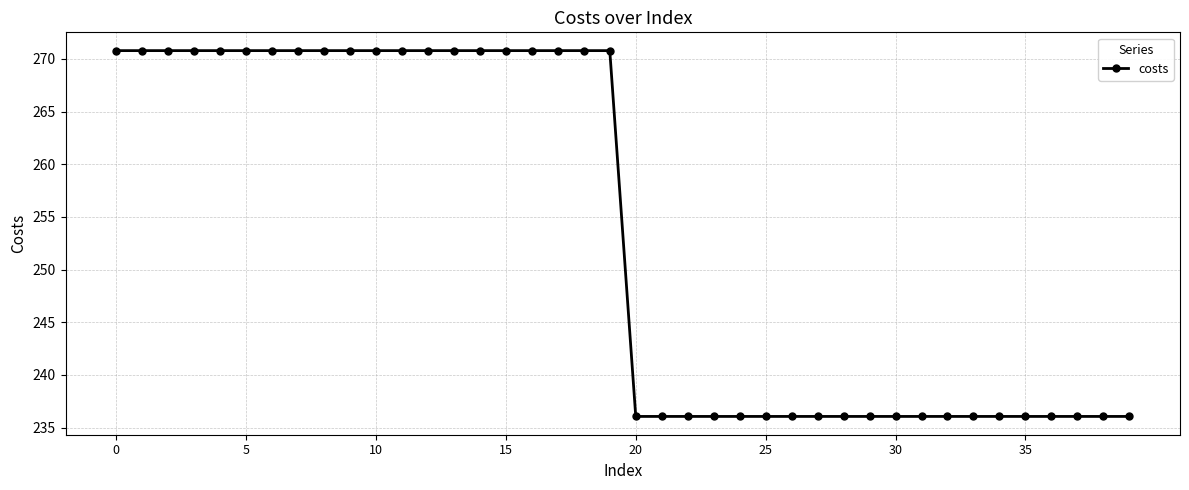

What is the average value?

253.4